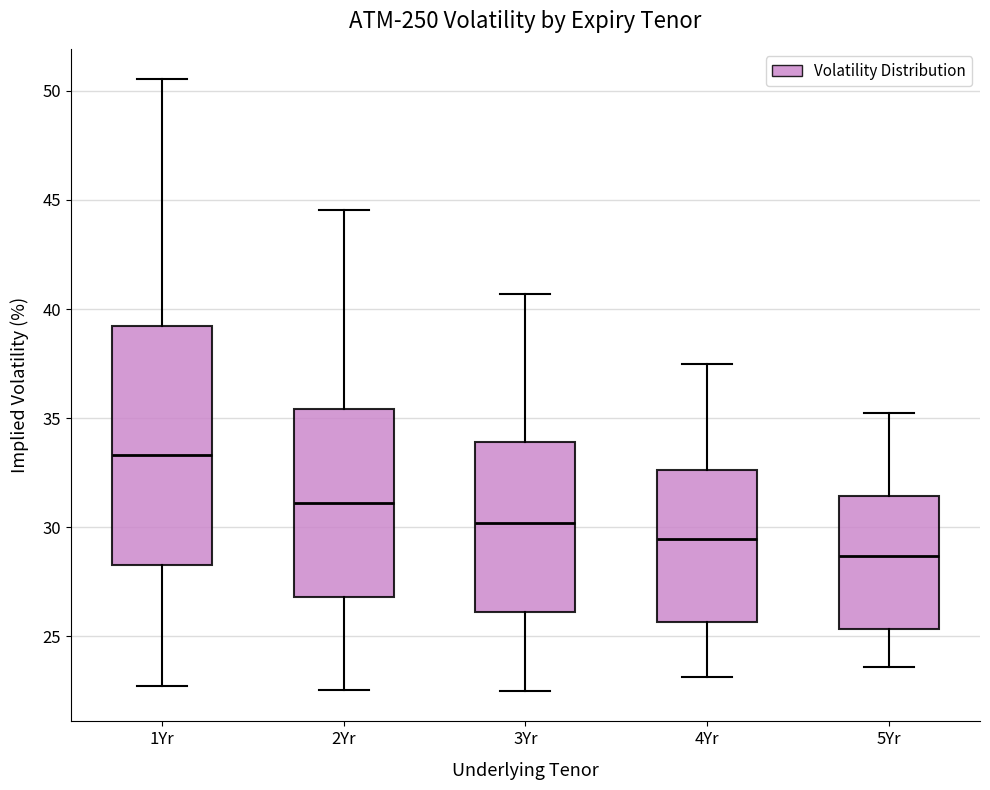

Reading left to right, transcribe this box plot: for each box, give where its median line is, the range the box spans, and where its two whiskers end, as read against the y-axis. The values are not printed on the chart, so give them approximately, as read against the axis.

1Yr: median 33.5, box 28.5 to 39.0, whiskers 22.5 to 50.5
2Yr: median 31.0, box 27.0 to 35.5, whiskers 22.5 to 44.5
3Yr: median 30.0, box 26.0 to 34.0, whiskers 22.5 to 40.5
4Yr: median 29.5, box 25.5 to 32.5, whiskers 23.0 to 37.5
5Yr: median 28.5, box 25.5 to 31.5, whiskers 23.5 to 35.0